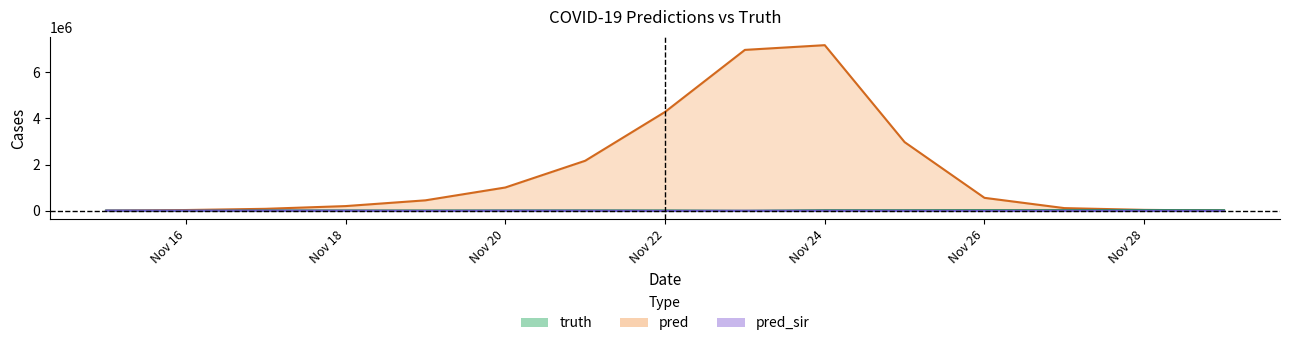

Which category has the lowest value across all series?

2021-11-29